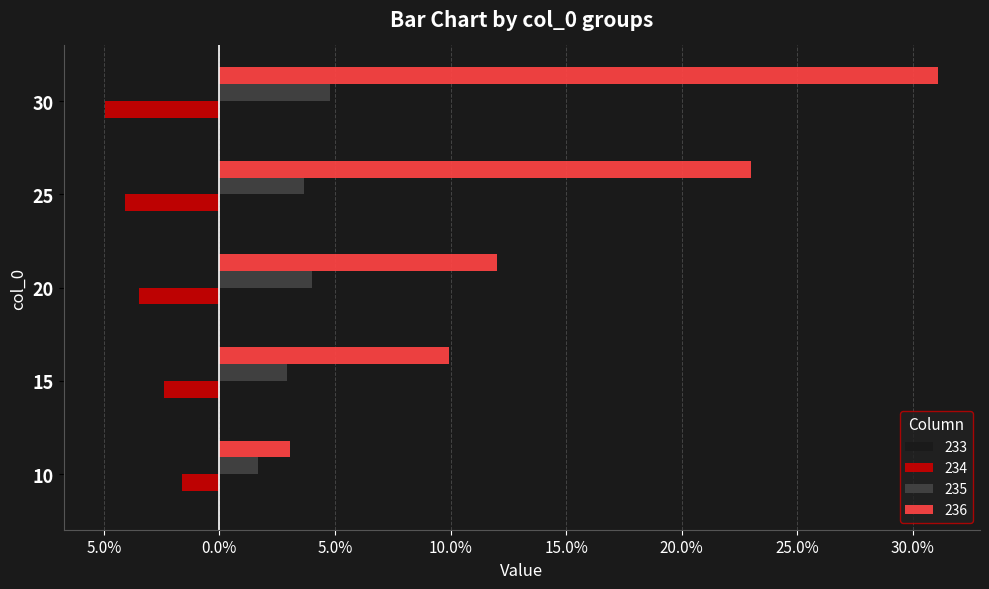

What are all the series names shown in the legend?

233, 234, 235, 236